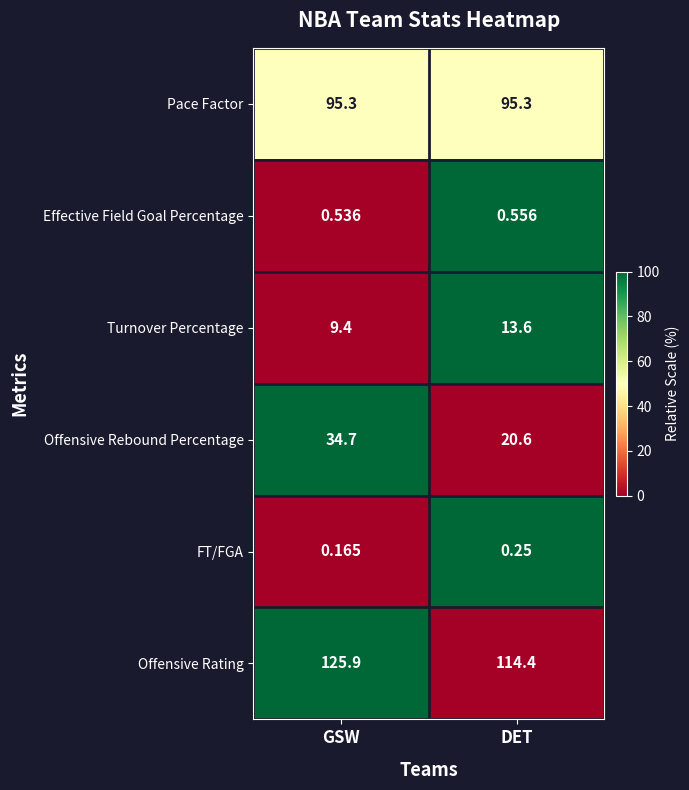

Rank the series at GSW from lowest to highest value.

FT/FGA, Effective Field Goal Percentage, Turnover Percentage, Offensive Rebound Percentage, Pace Factor, Offensive Rating